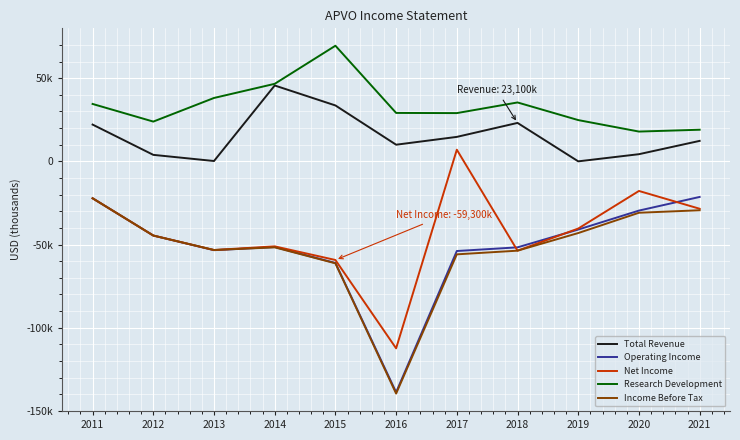

At 2017, list the series in order from largest to smallest.

Research Development, Total Revenue, Net Income, Operating Income, Income Before Tax